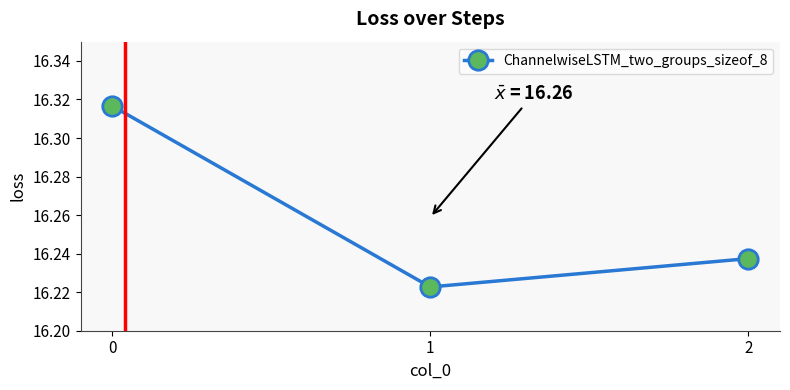

True or false: the data shows 10.8 at 0.

False